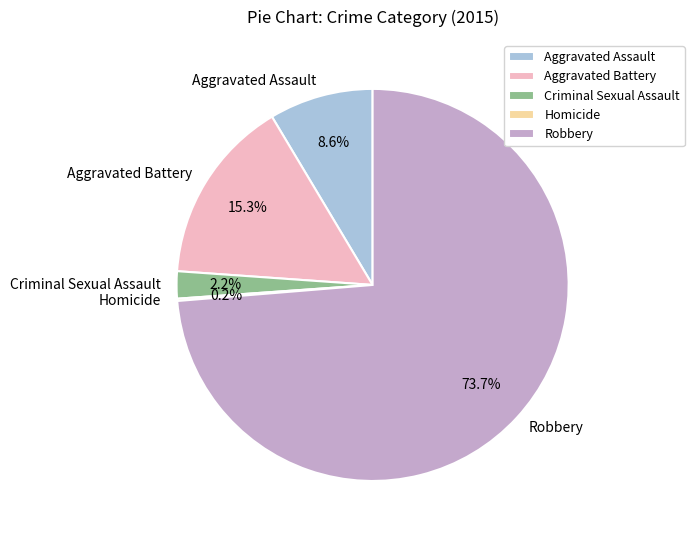

To the nearest percent, what is the difference between the Aggravated Battery and Aggravated Assault slice percentages?

7%